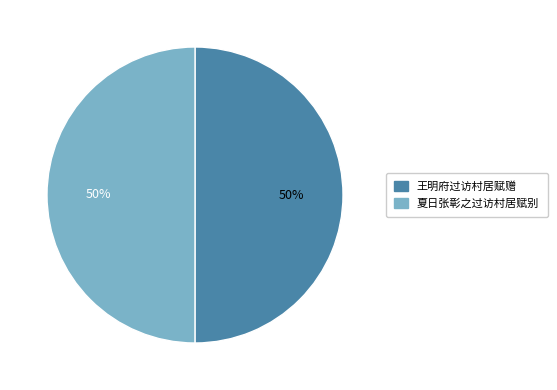

To the nearest percent, what is the combined percentage of 王明府过访村居赋赠 and 夏日张彰之过访村居赋别?

100%